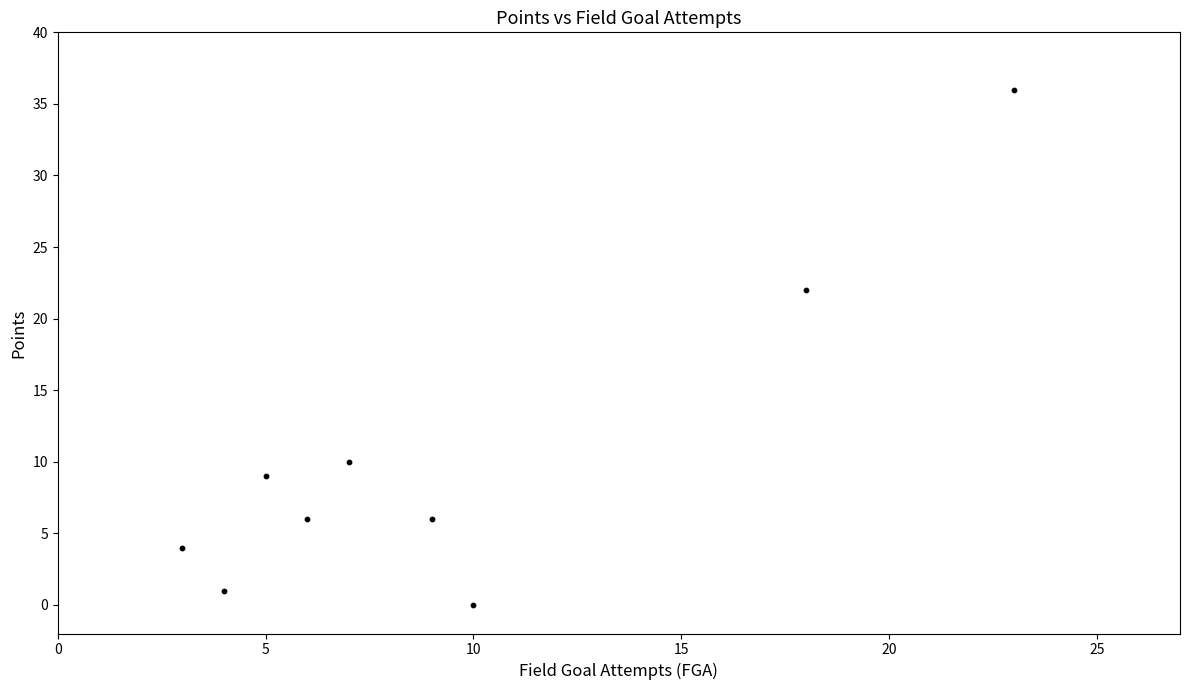

What is the range of Y values (max minus min)?

36